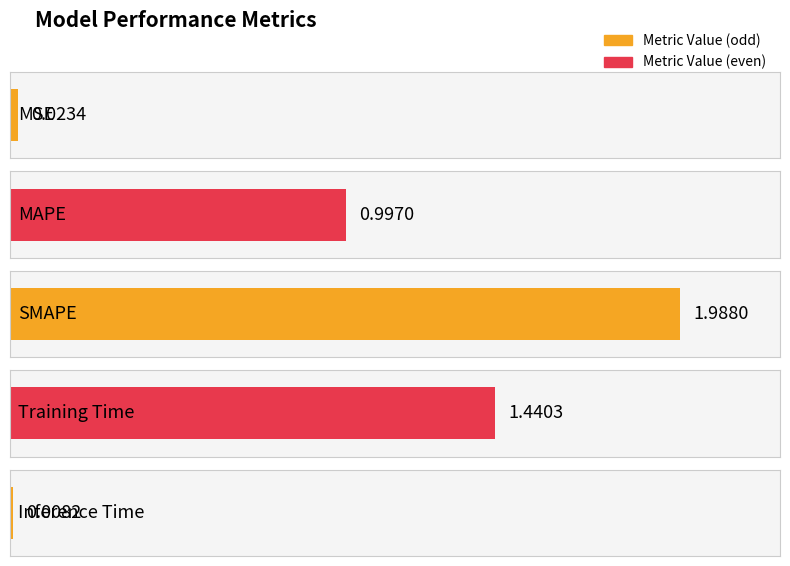

At which category does the chart reach its minimum across all series?

Inference Time